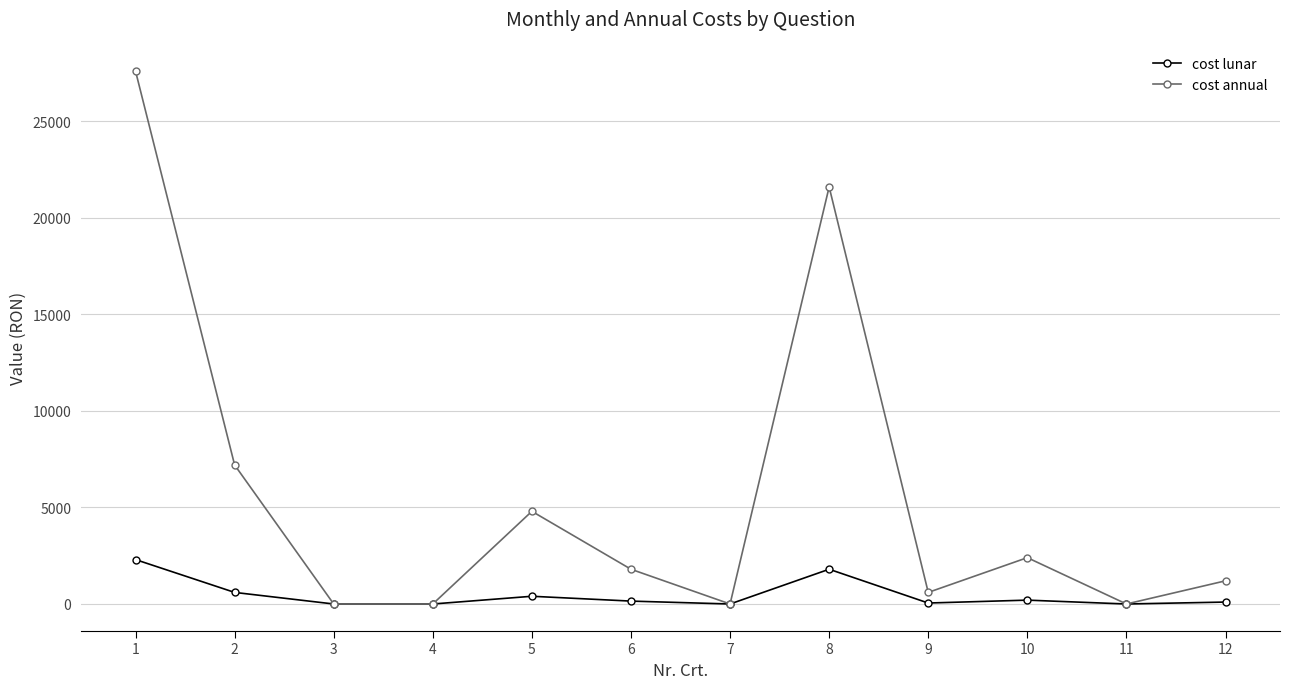

How many interior local peaks does the cost annual series have?

3